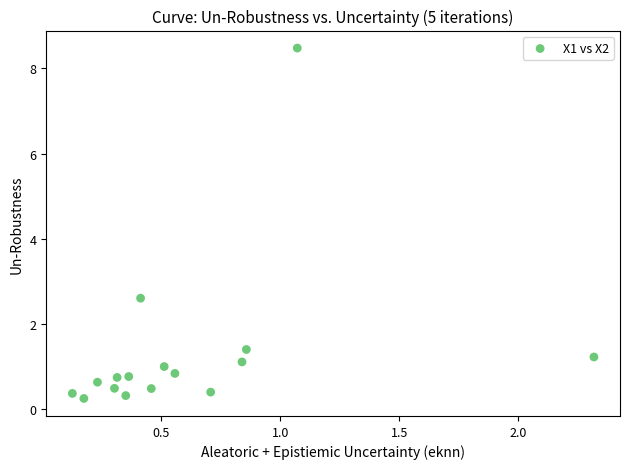

What Y value in the scatter plot is closest to 4?

2.6